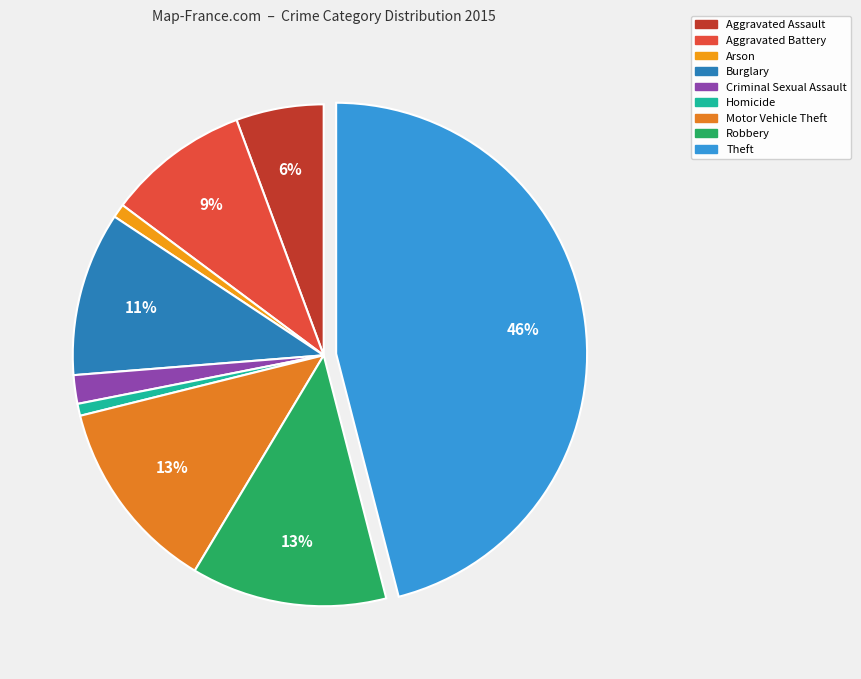

To the nearest percent, what is the combined percentage of Robbery and Motor Vehicle Theft?

25%